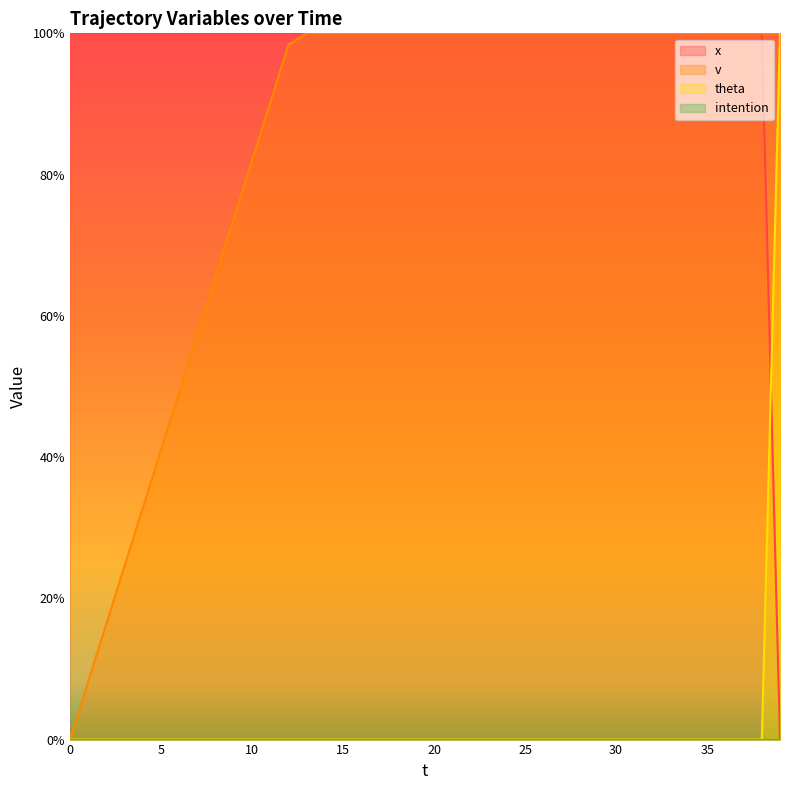

True or false: theta and v cross at least once.

False